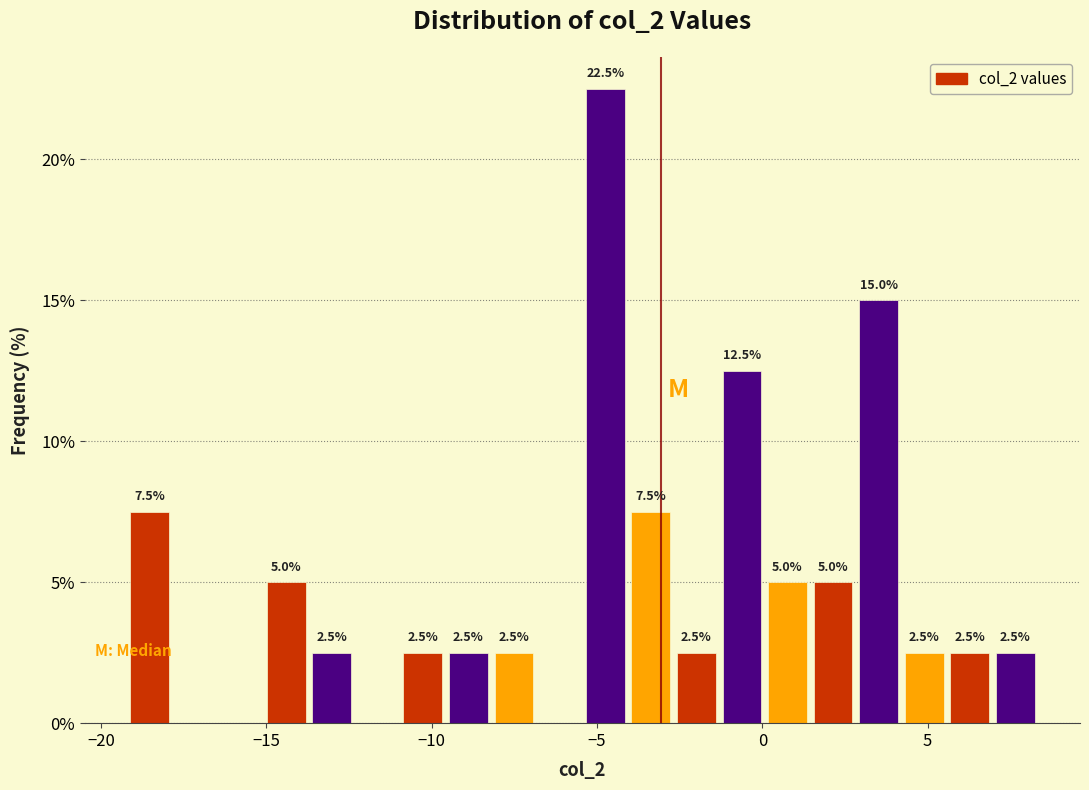

Around what value on the x-axis is the tallest bar? Give the approximate position of its centre, as read against the axis.

-5.0